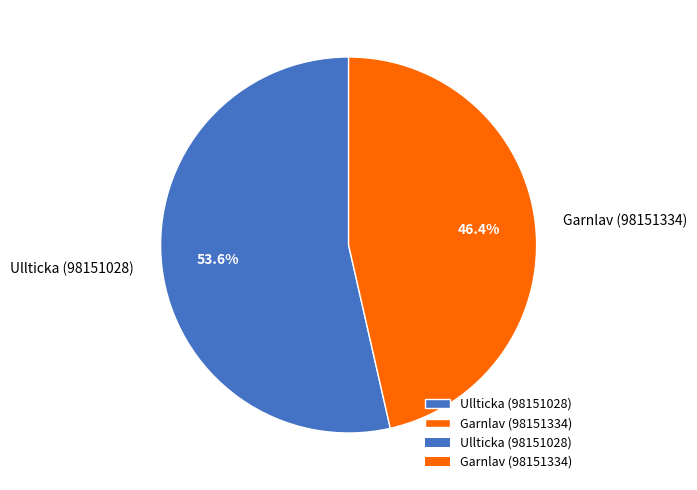

Is there a majority slice in this chart?

Yes